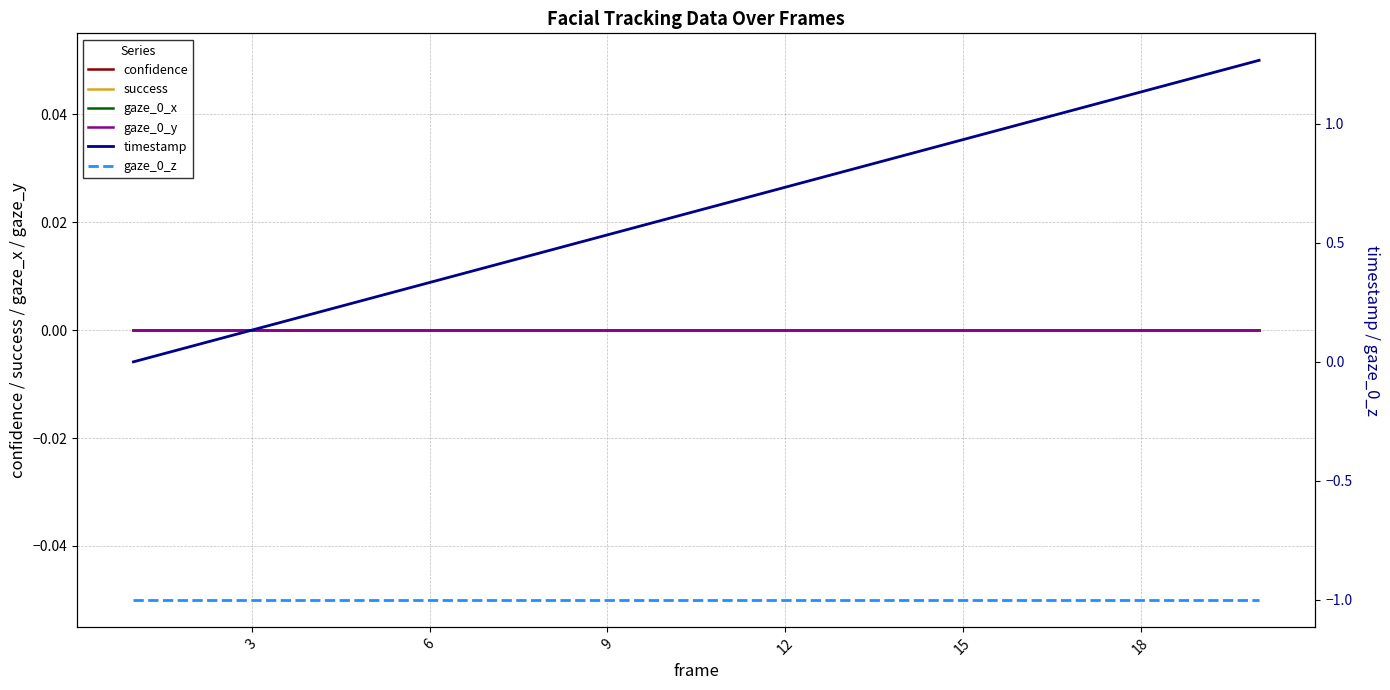

The gaze_0_x series shows 0.0 at 19. True or false?

True